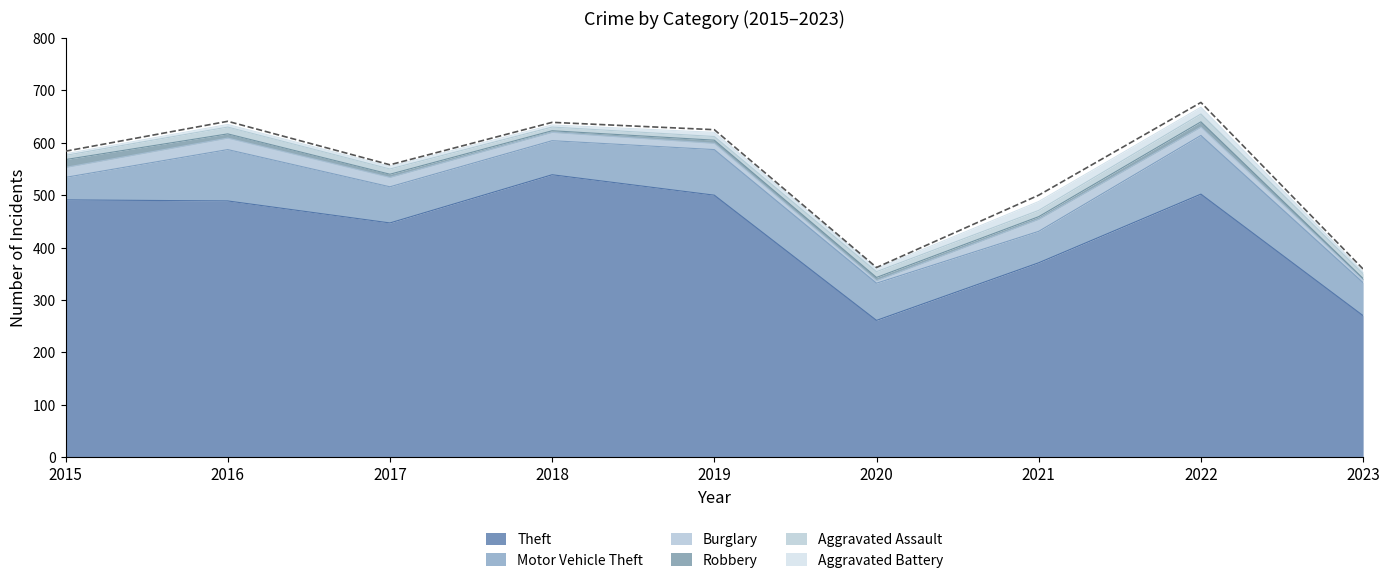

At which label does Aggravated Assault reach its peak?

2022